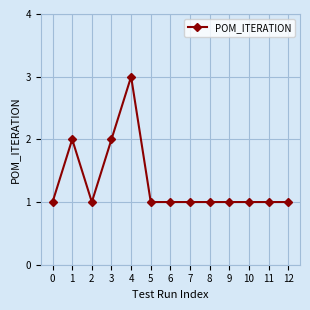

What is the sum of all values?

17